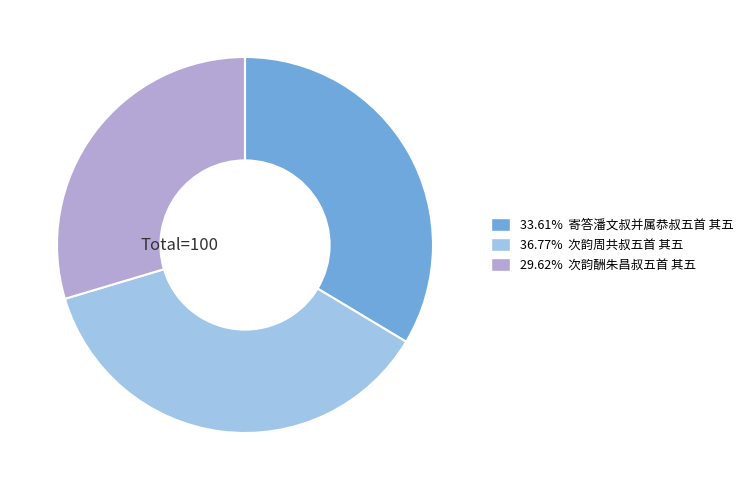

Is there a majority slice in this chart?

No